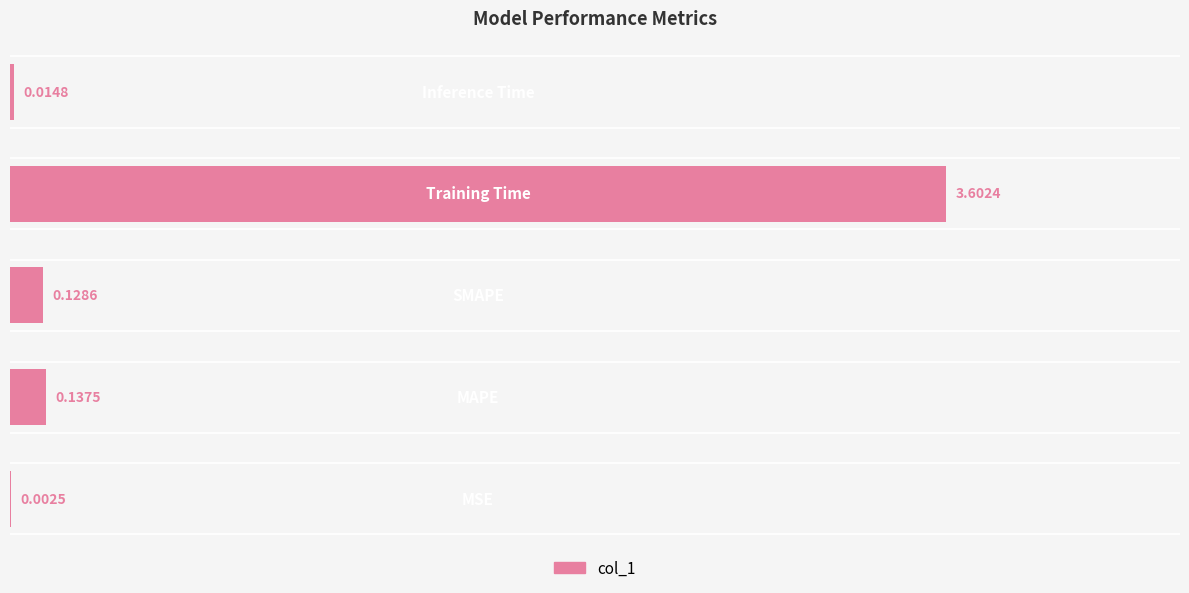

How many data points does each series have?

5